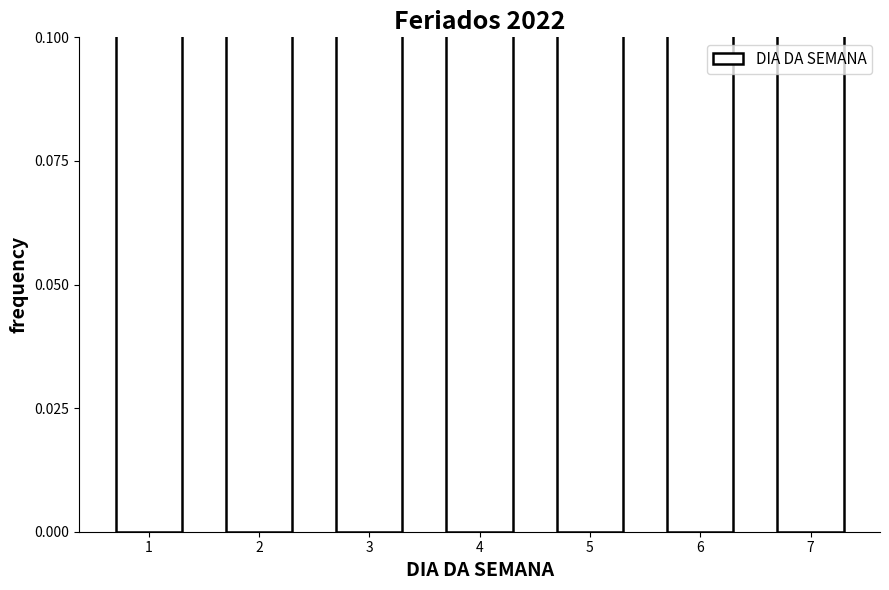

The value at 3 is 0.1. True or false?

False